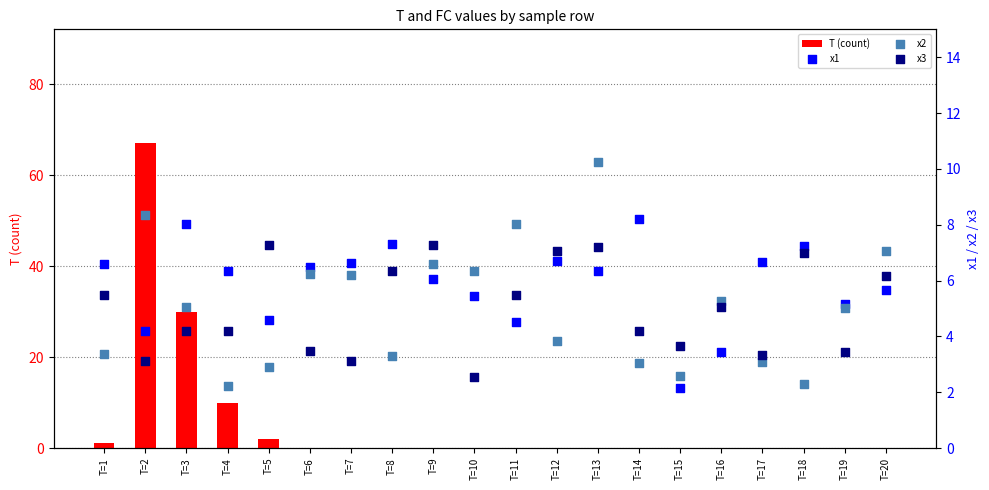

Which series contains the highest Y value?

T (count)